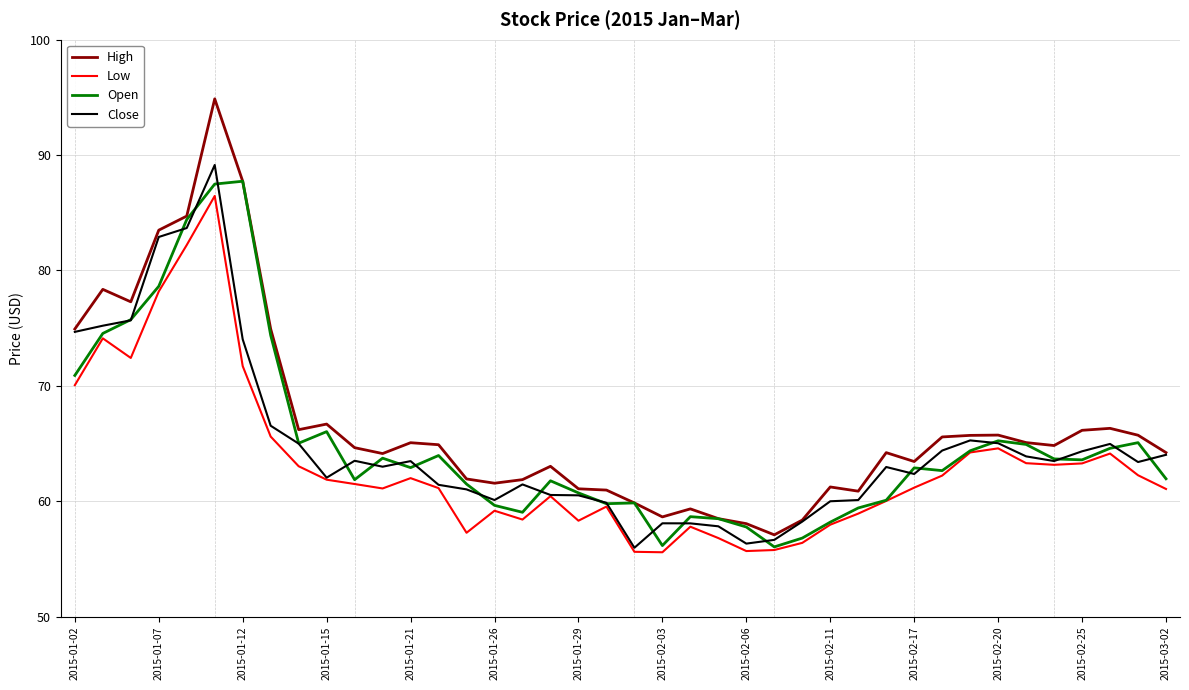

How many series are shown in this chart?

4